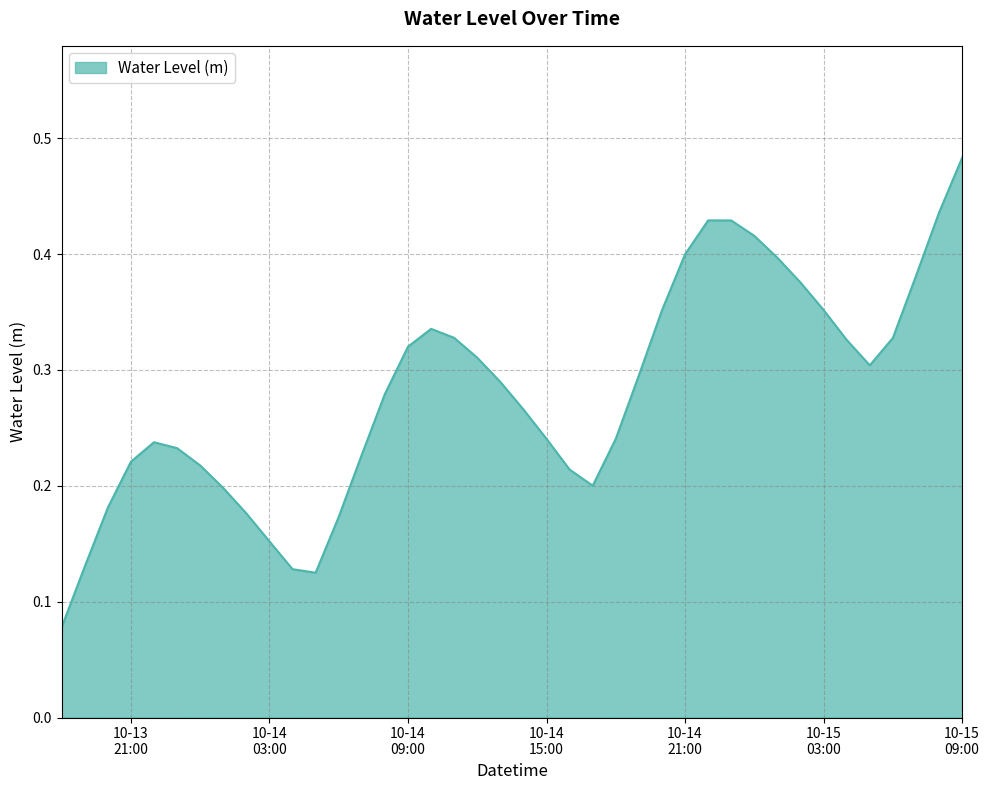

What is the maximum value shown in the chart?

0.5